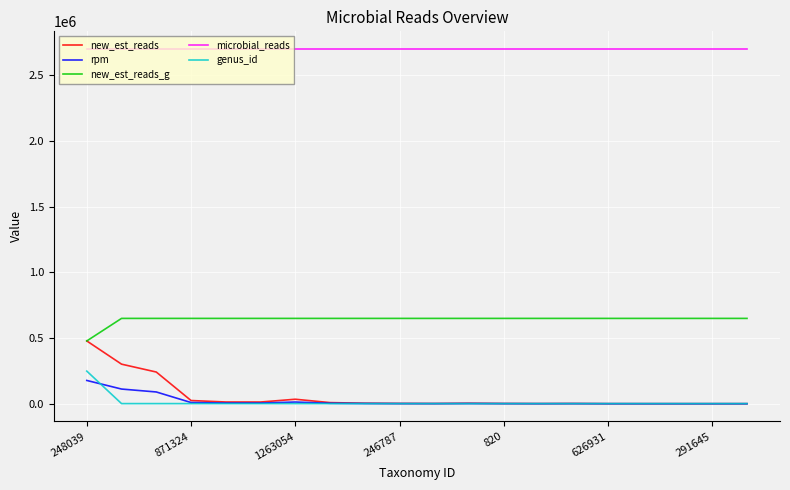

Which series has the widest spread of values?

new_est_reads